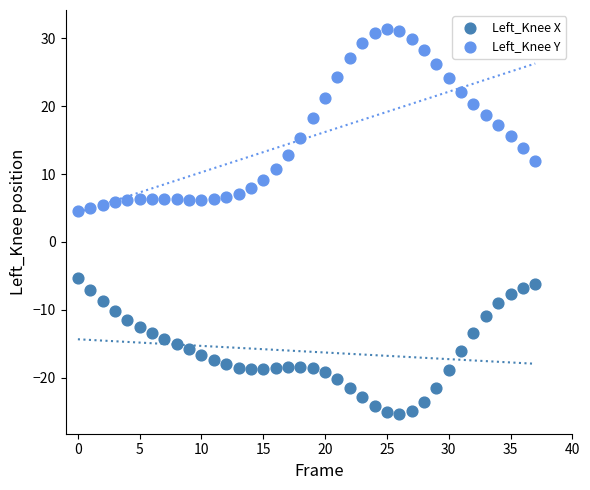

Which series reaches the minimum Y coordinate?

Left_Knee X